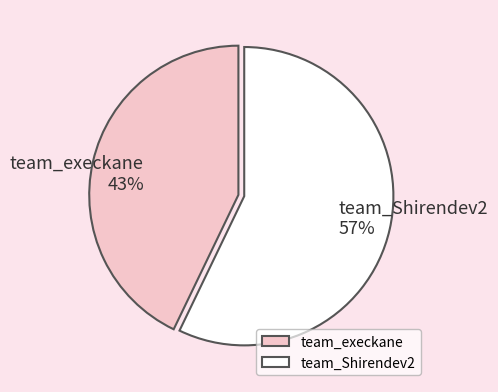

True or false: team_execkane accounts for 32% of the total.

False